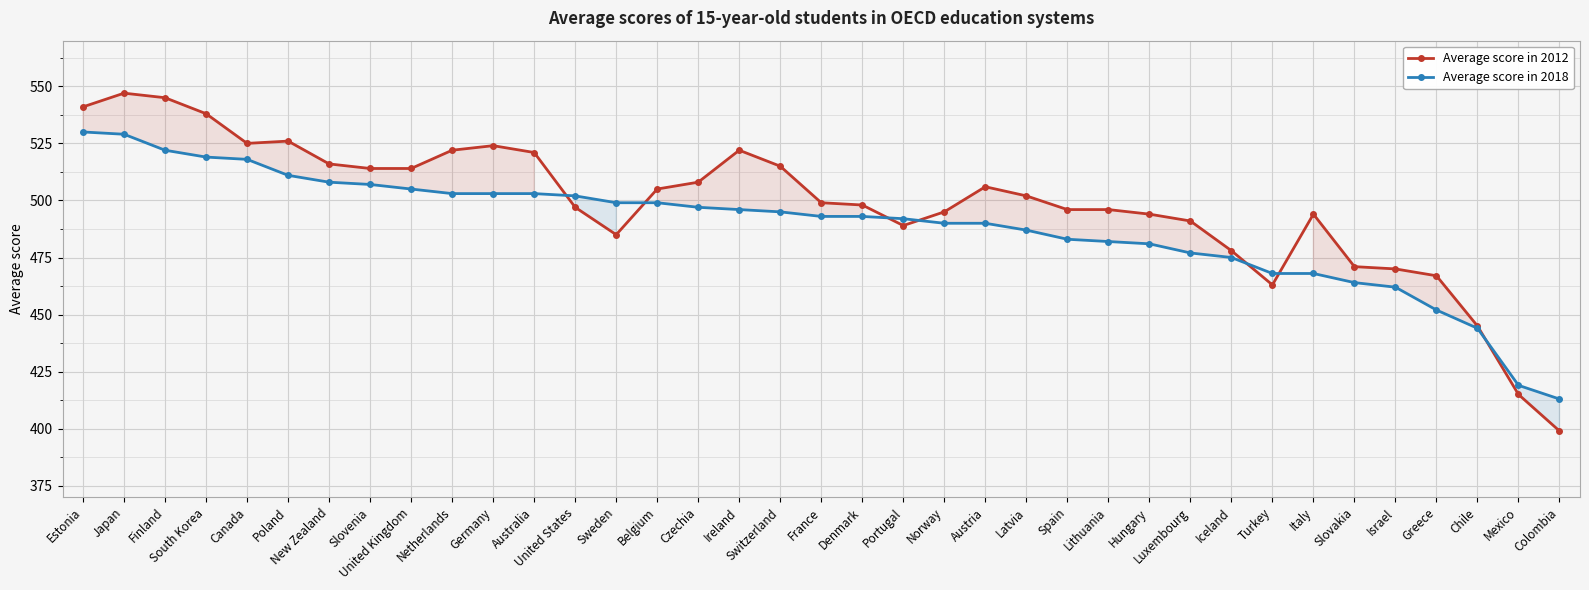

Reading left to right, what are all the values shown in this chart?

Average score in 2012: 541	547	545	538	525	526	516	514	514	522	524	521	497	485	505	508	522	515	499	498	489	495	506	502	496	496	494	491	478	463	494	471	470	467	445	415	399
Average score in 2018: 530	529	522	519	518	511	508	507	505	503	503	503	502	499	499	497	496	495	493	493	492	490	490	487	483	482	481	477	475	468	468	464	462	452	444	419	413